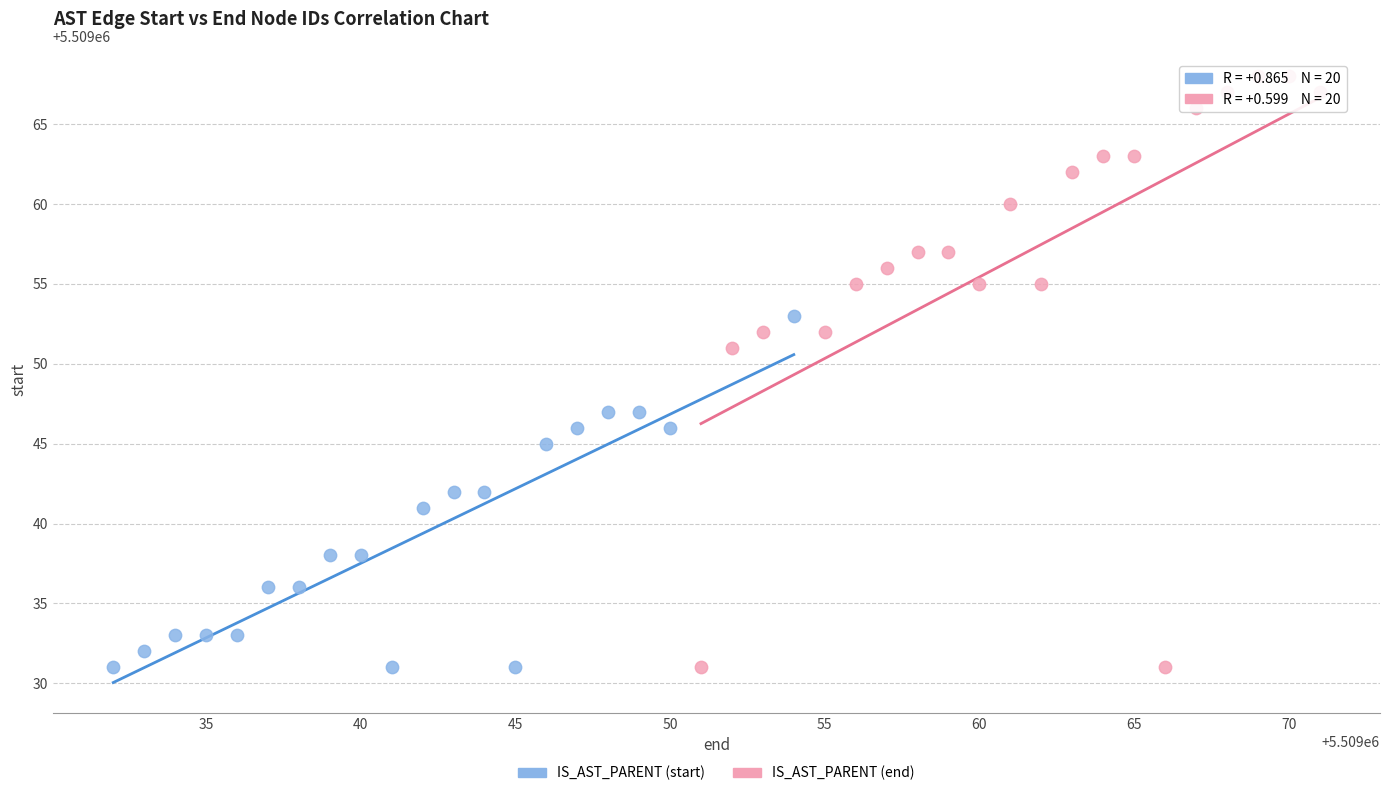

What are all the series names shown in the legend?

IS_AST_PARENT (start), IS_AST_PARENT (end)